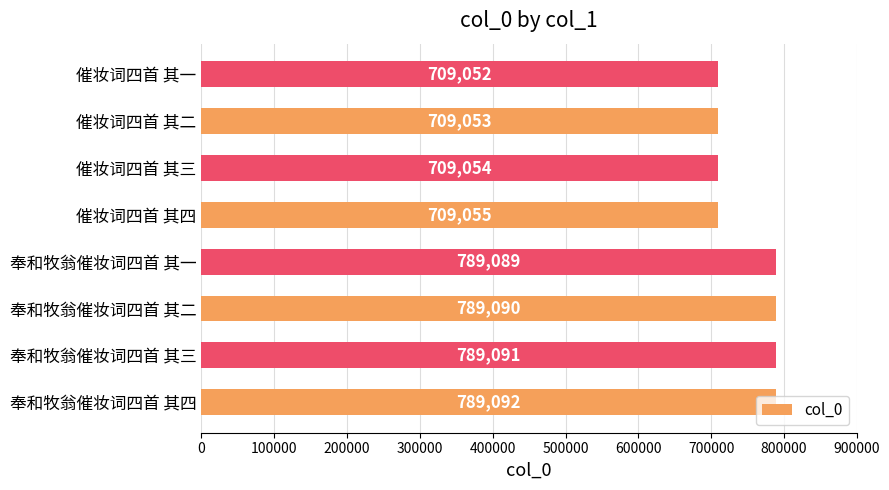

List the labels in order of value, smallest first.

催妆词四首 其一, 催妆词四首 其二, 催妆词四首 其三, 催妆词四首 其四, 奉和牧翁催妆词四首 其一, 奉和牧翁催妆词四首 其二, 奉和牧翁催妆词四首 其三, 奉和牧翁催妆词四首 其四